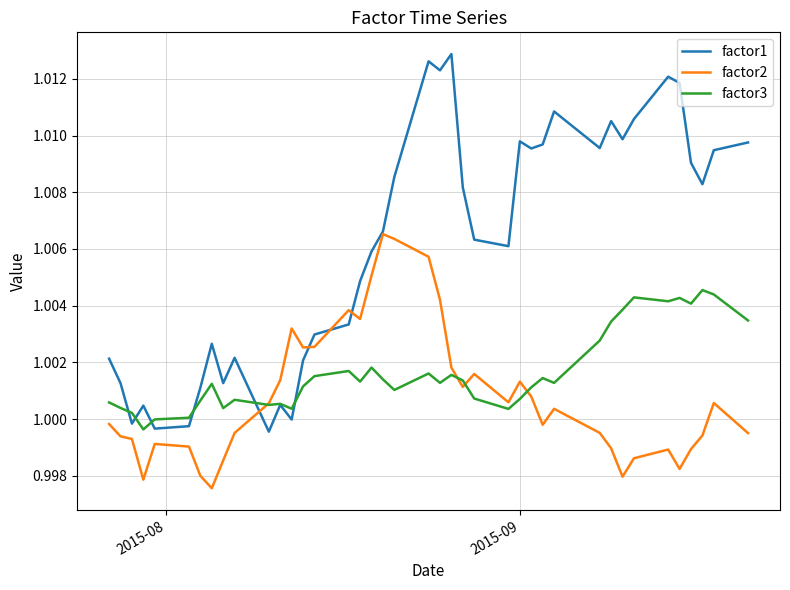

Which series has the widest spread of values?

factor1